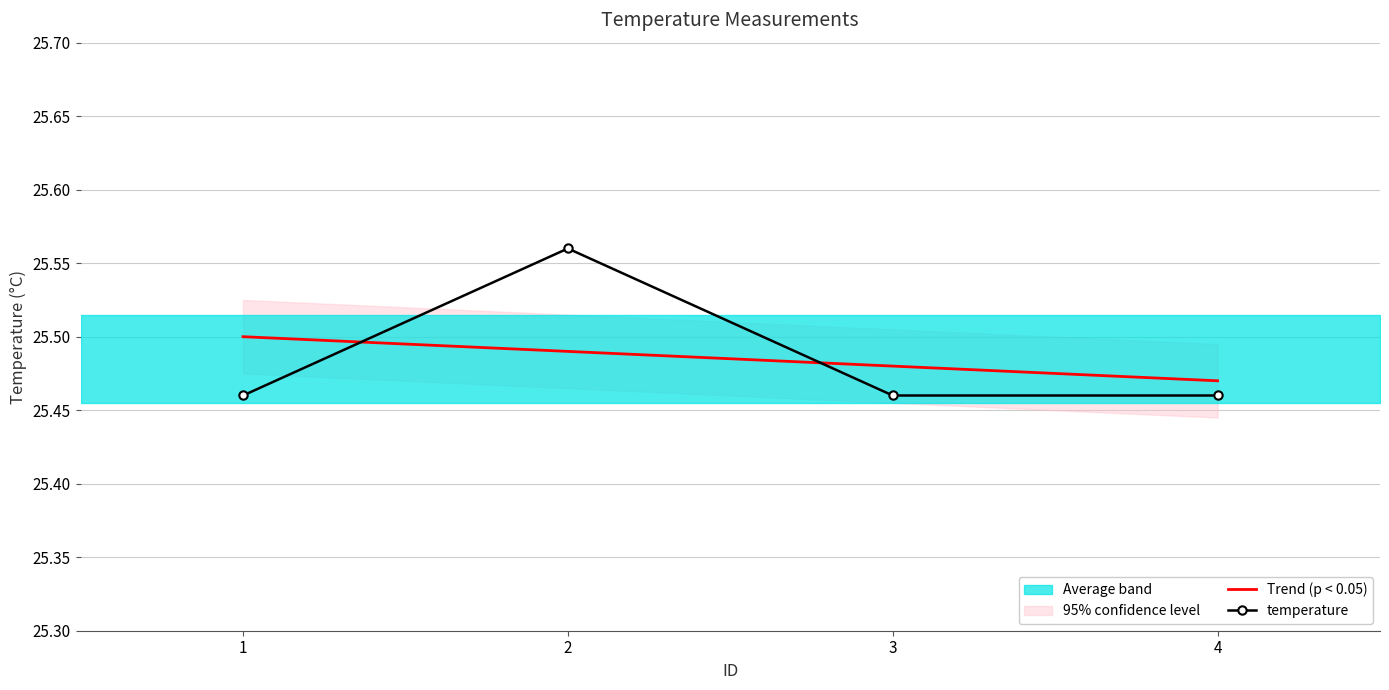

What is the difference between the maximum and minimum values in the temperature series?

0.1